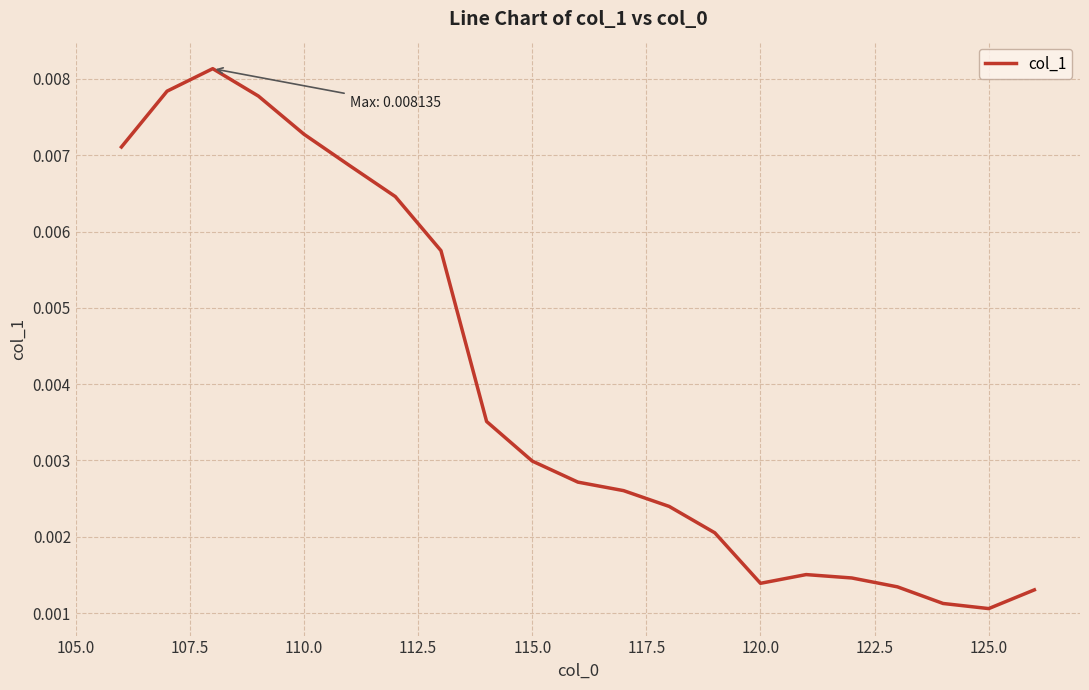

At which category does the data reach its first local valley?

120.0